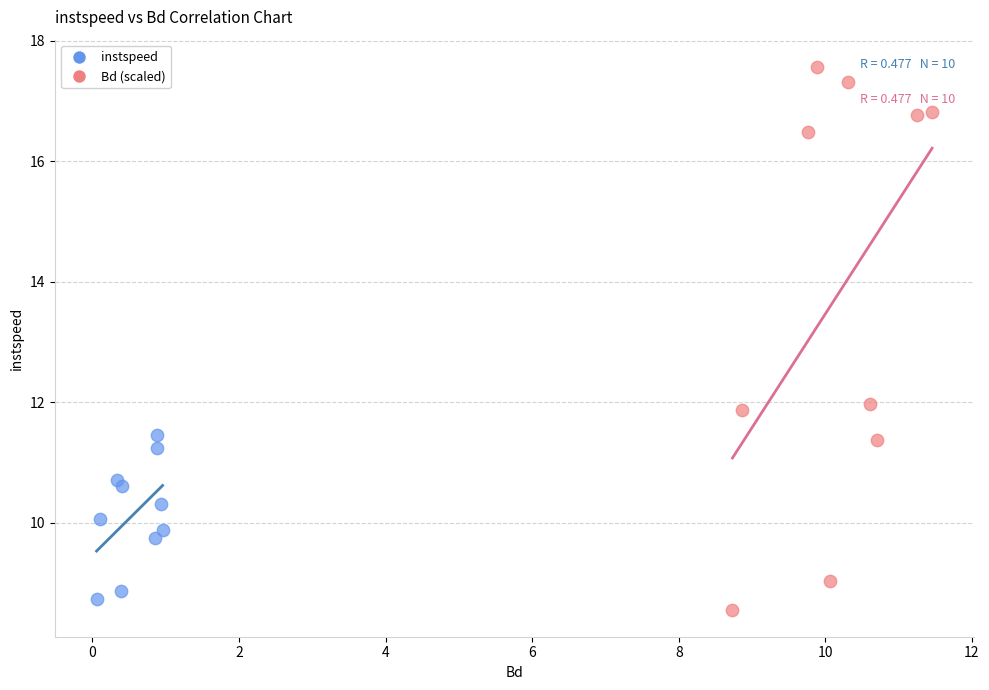

Which series has the largest Y range (max minus min)?

Bd (scaled)